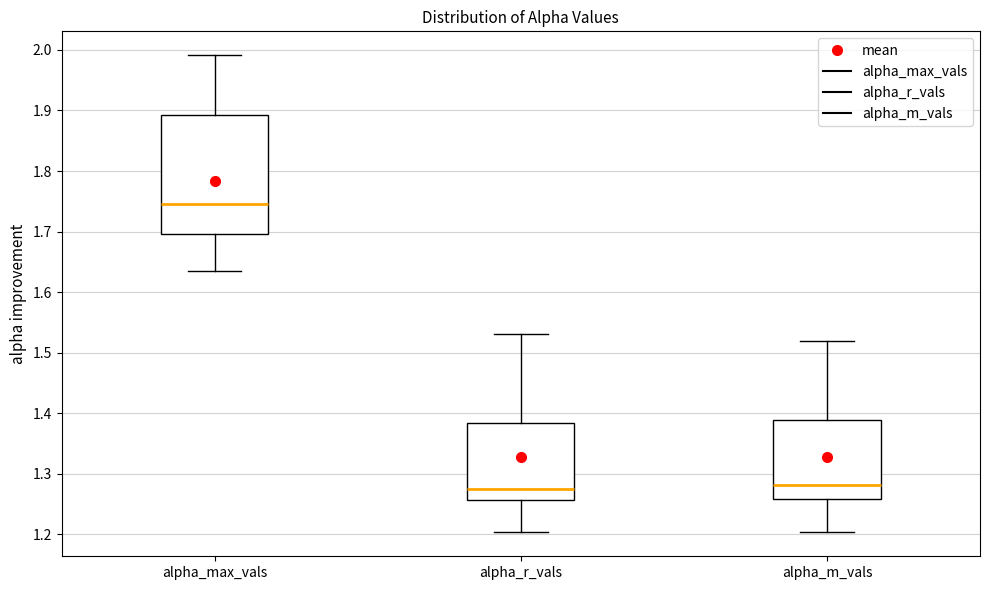

Where does the median line of the box for alpha_max_vals sit on the y-axis? The values are not printed on the chart, so give them approximately, as read against the axis.

1.75